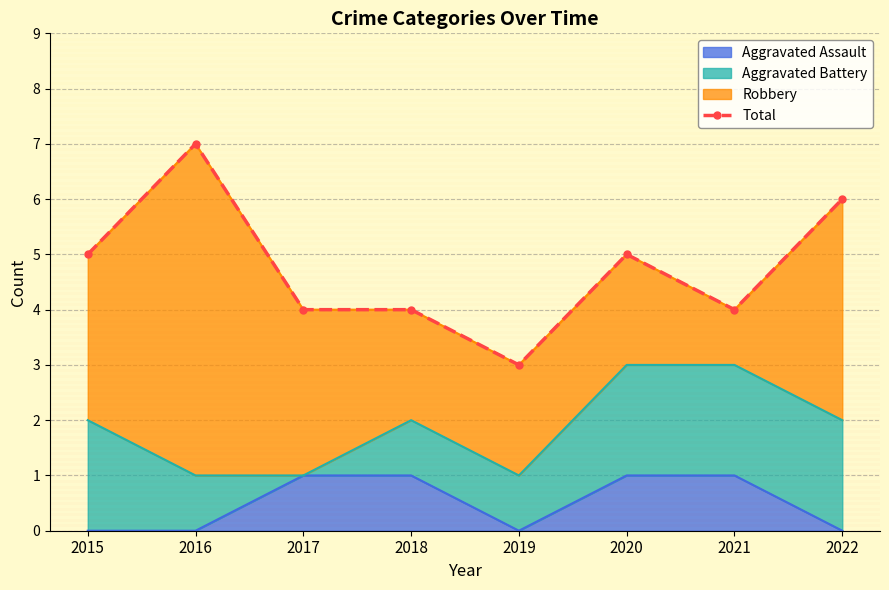

What is the difference between the values at 2020 and 2022?

1